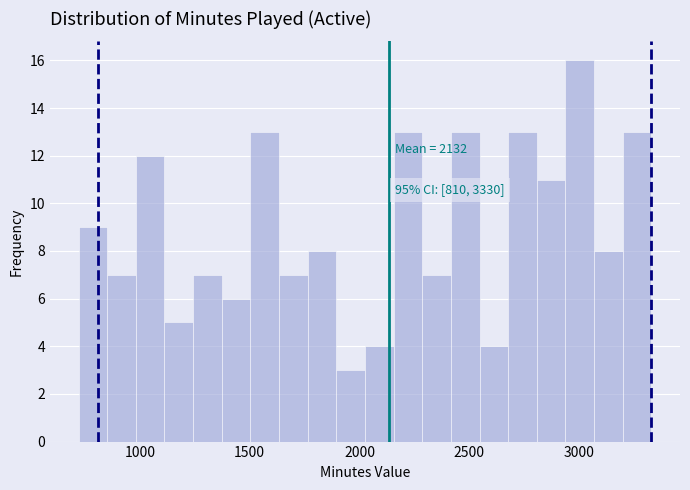

Read against the x-axis, roughly where is the centre of the tallest bar?

3000